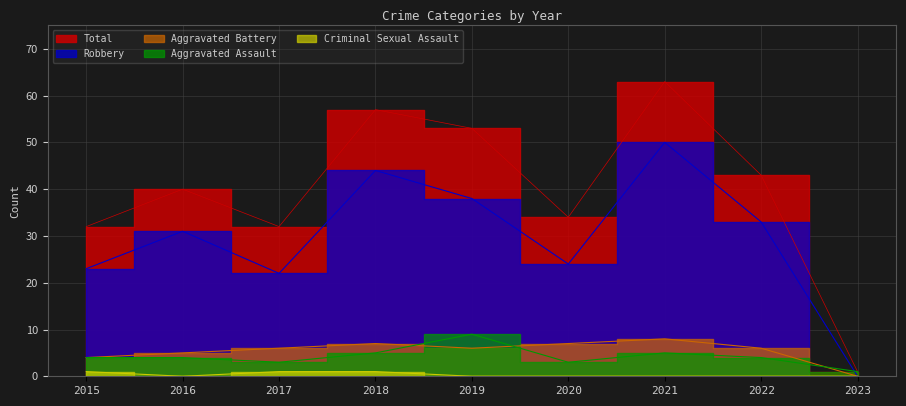

Rank the series at 2016 from lowest to highest value.

Criminal Sexual Assault, Aggravated Assault, Aggravated Battery, Robbery, Total